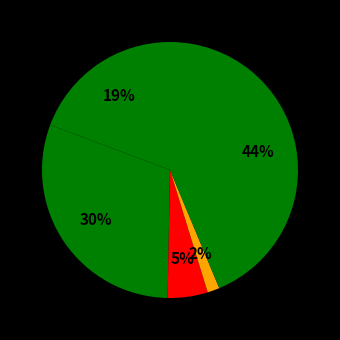

Which category has the biggest portion of the pie?

Robbery